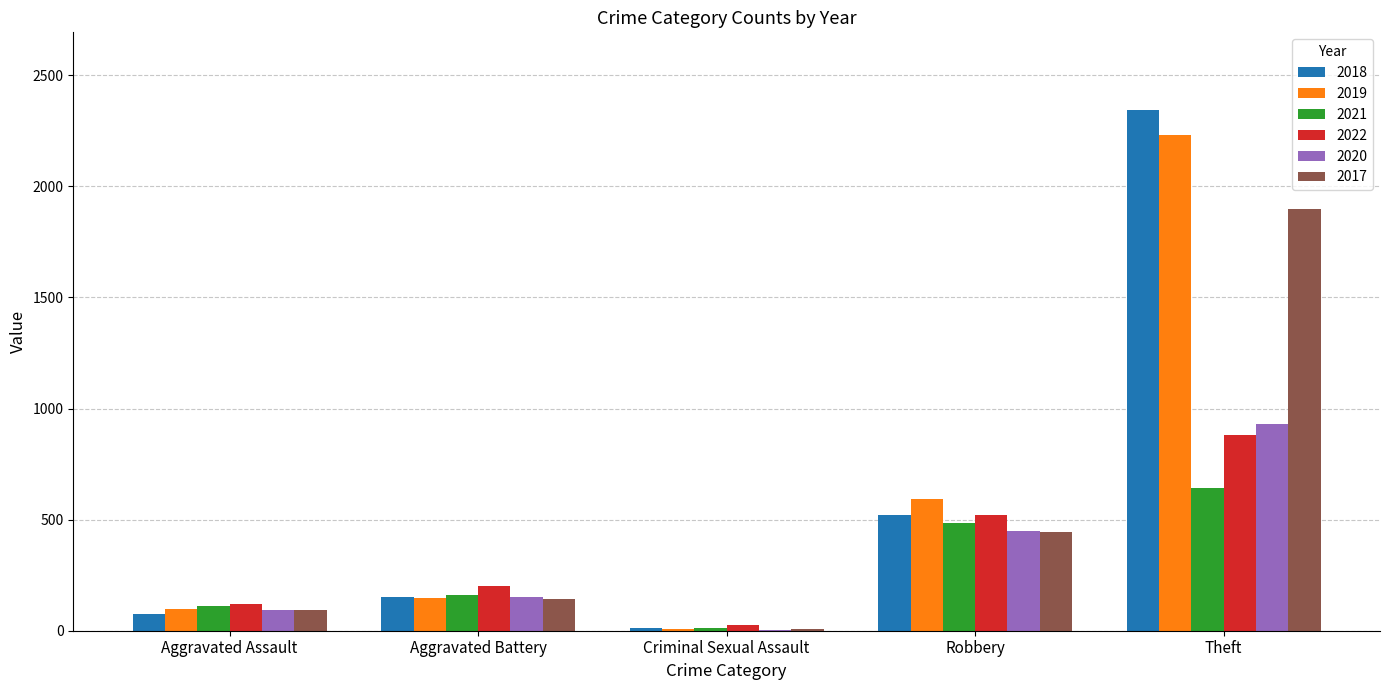

Between Criminal Sexual Assault and Robbery, which series saw the biggest shift?

2019